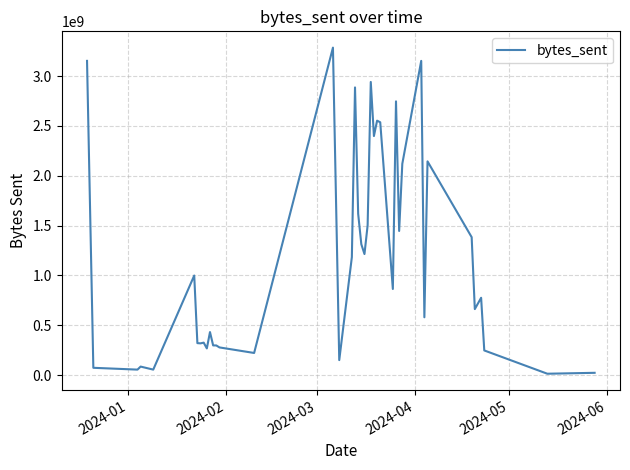

What is the difference between the maximum and minimum values?

3272560753